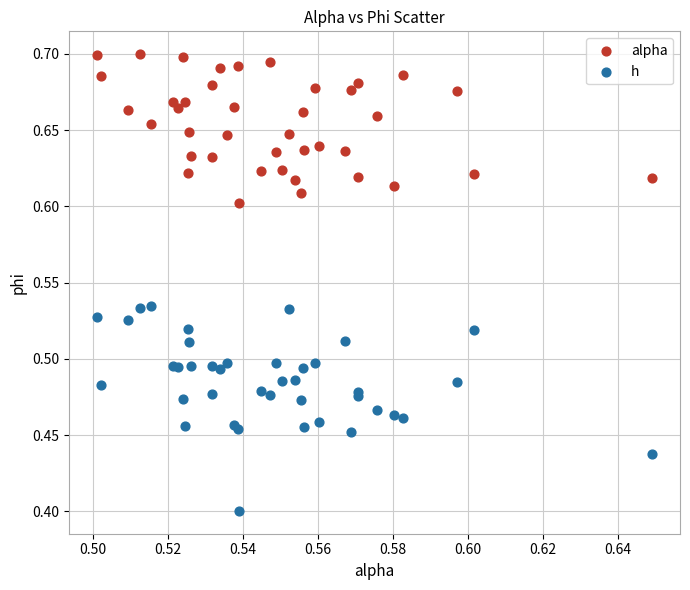

Which series has the largest Y range (max minus min)?

h